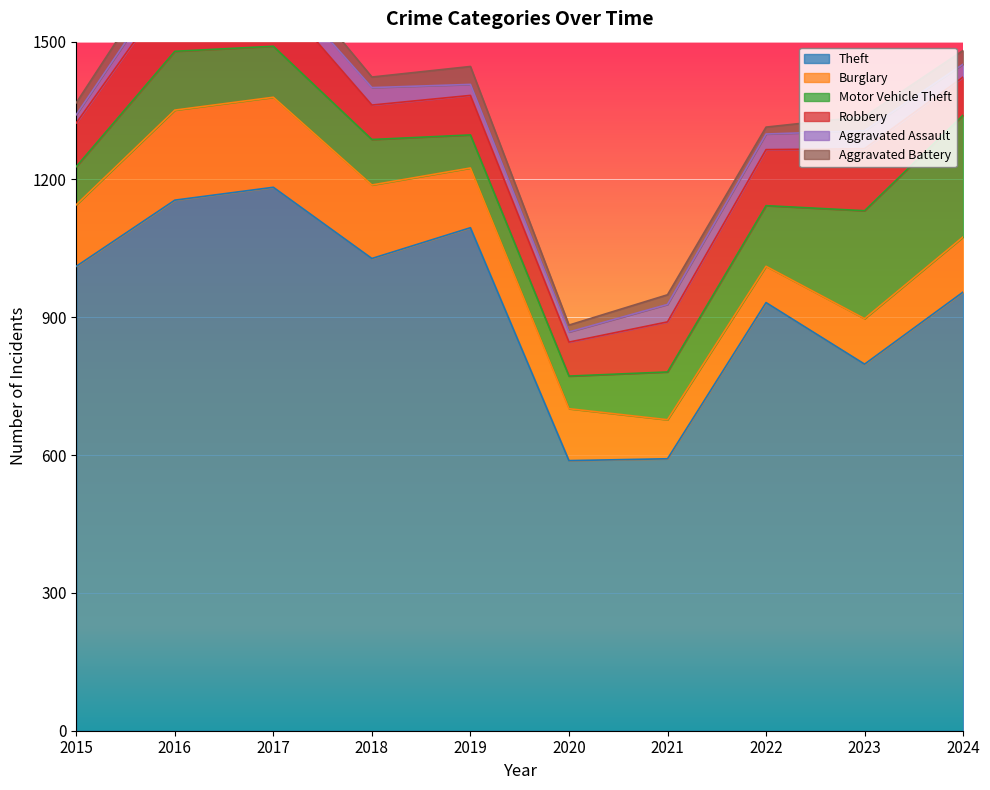

What is the spread (max minus min) of values at 2019?

1071